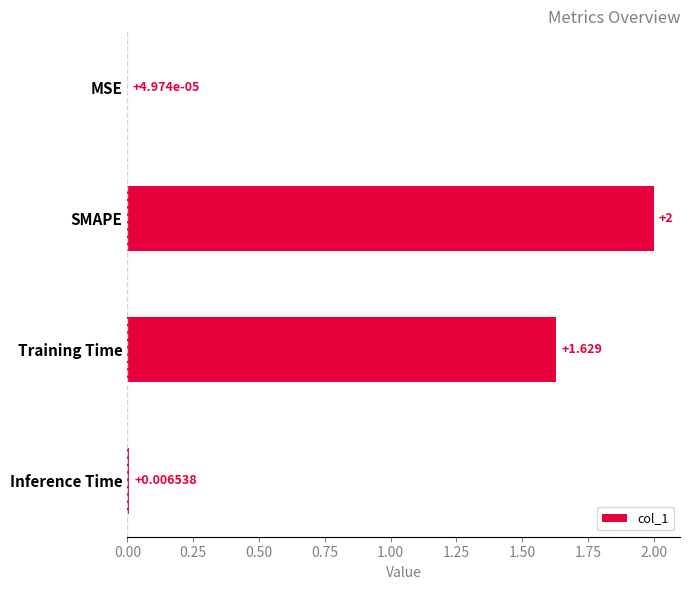

Which category has the highest value across all series?

SMAPE